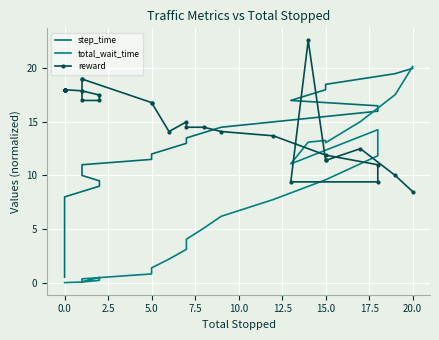

Which series has the largest total across all categories?

reward